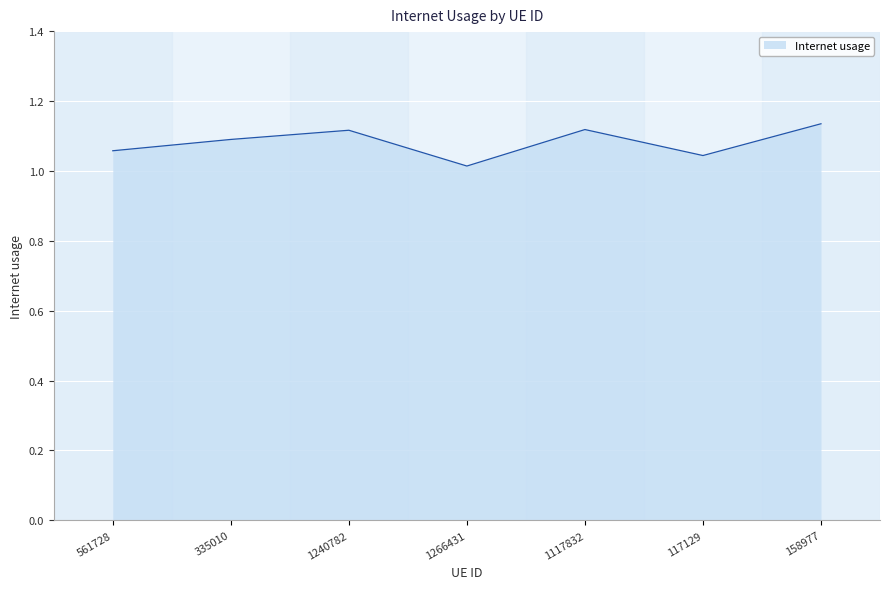

Is it true that the value at 1240782 is 1.1?

True